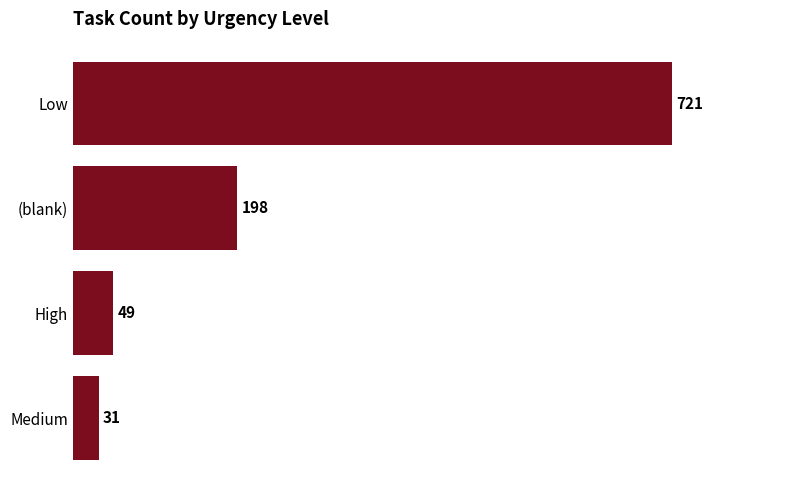

List the labels in order of value, largest first.

Low, (blank), High, Medium